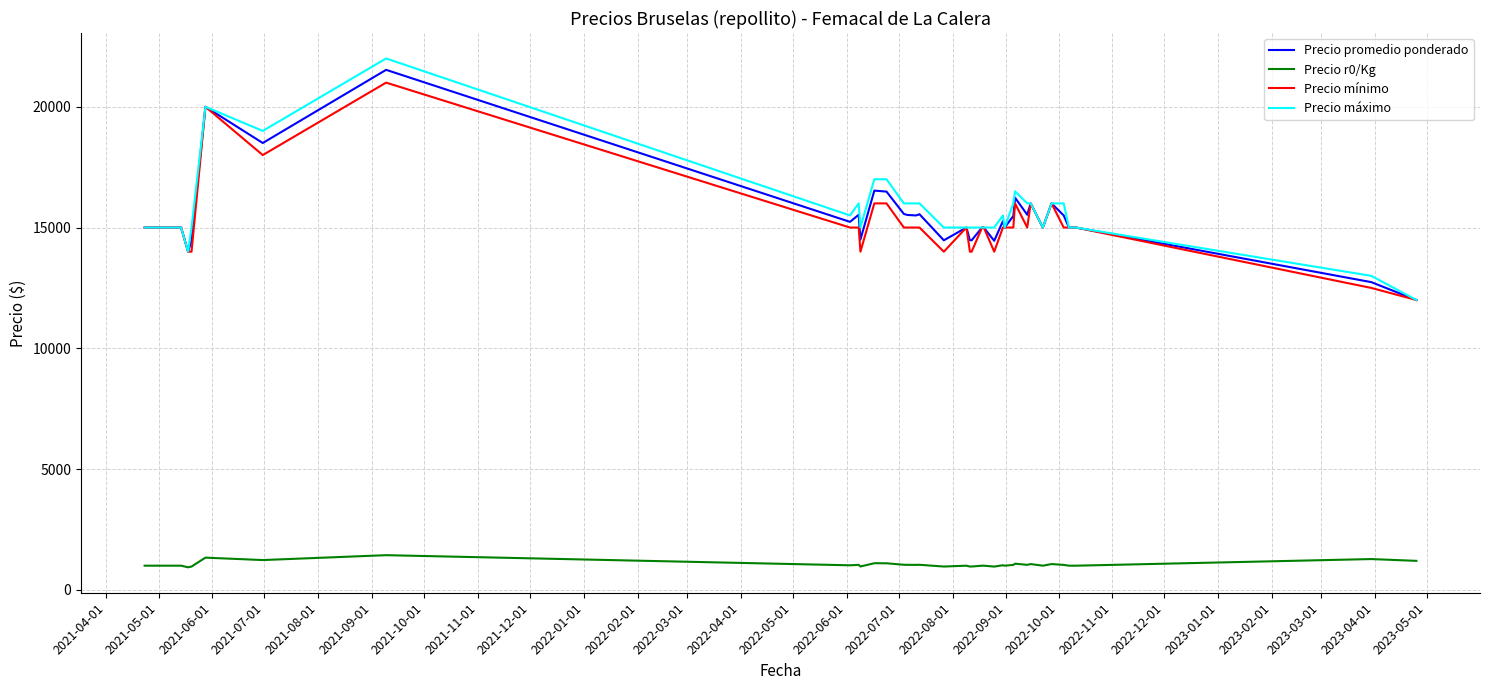

True or false: Precio r0/Kg and Precio máximo intersect in this chart.

False